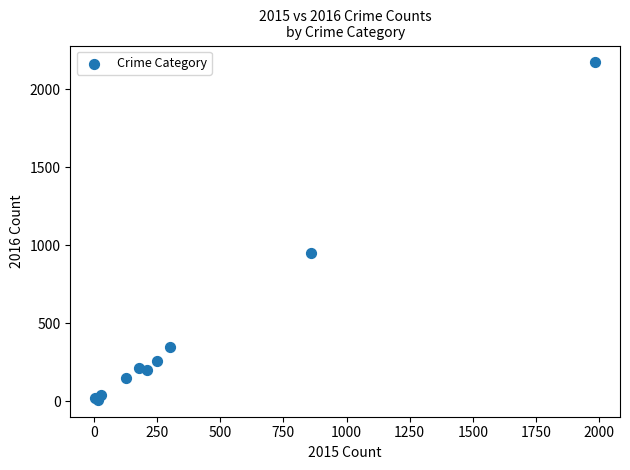

What Y value in the scatter plot is closest to 1090?

947